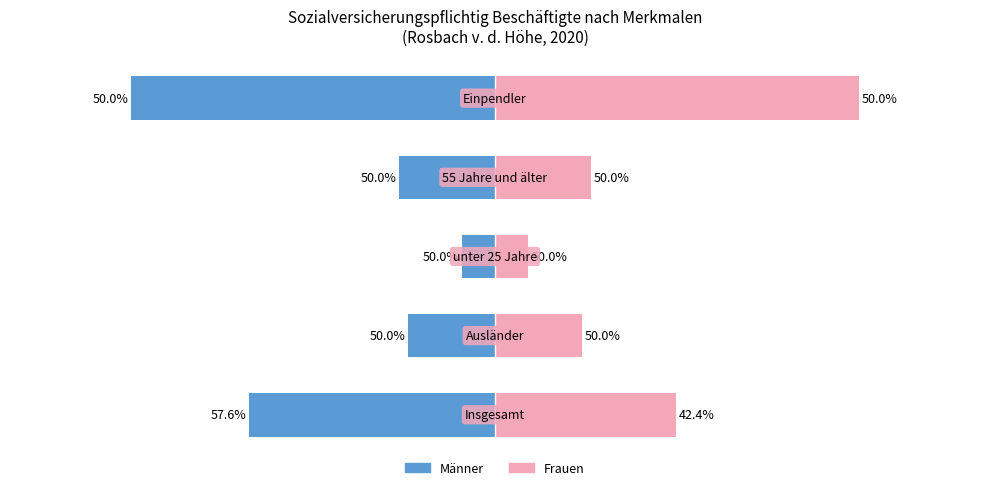

Rank the categories by Frauen value from lowest to highest.

2, 1, 3, 0, 4